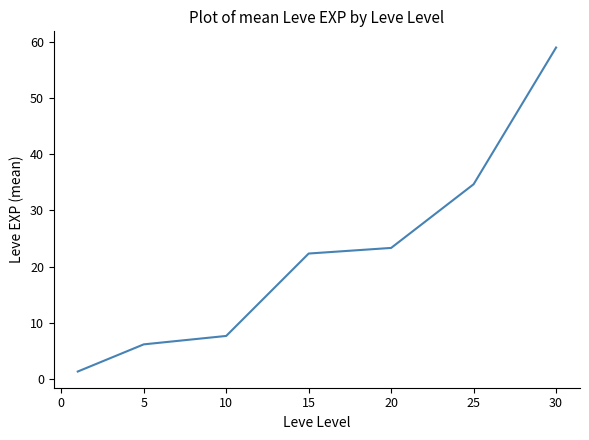

Reading left to right, transcribe all the data shown in this chart.

1.3	6.2	7.7	22.3	23.3	34.7	59.0